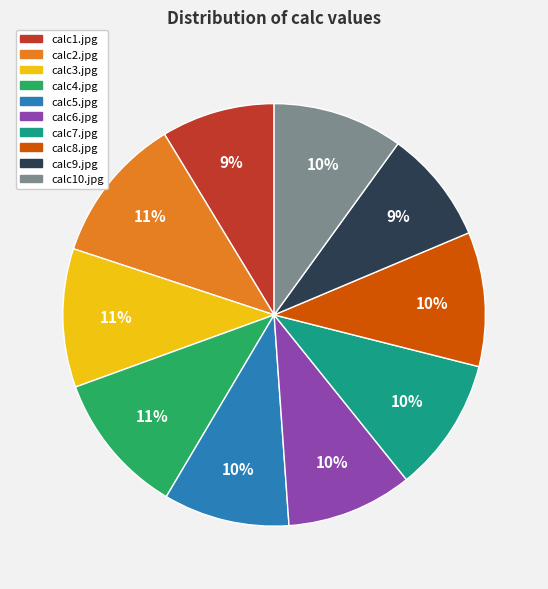

Which has a higher value, calc2.jpg or calc6.jpg?

calc2.jpg